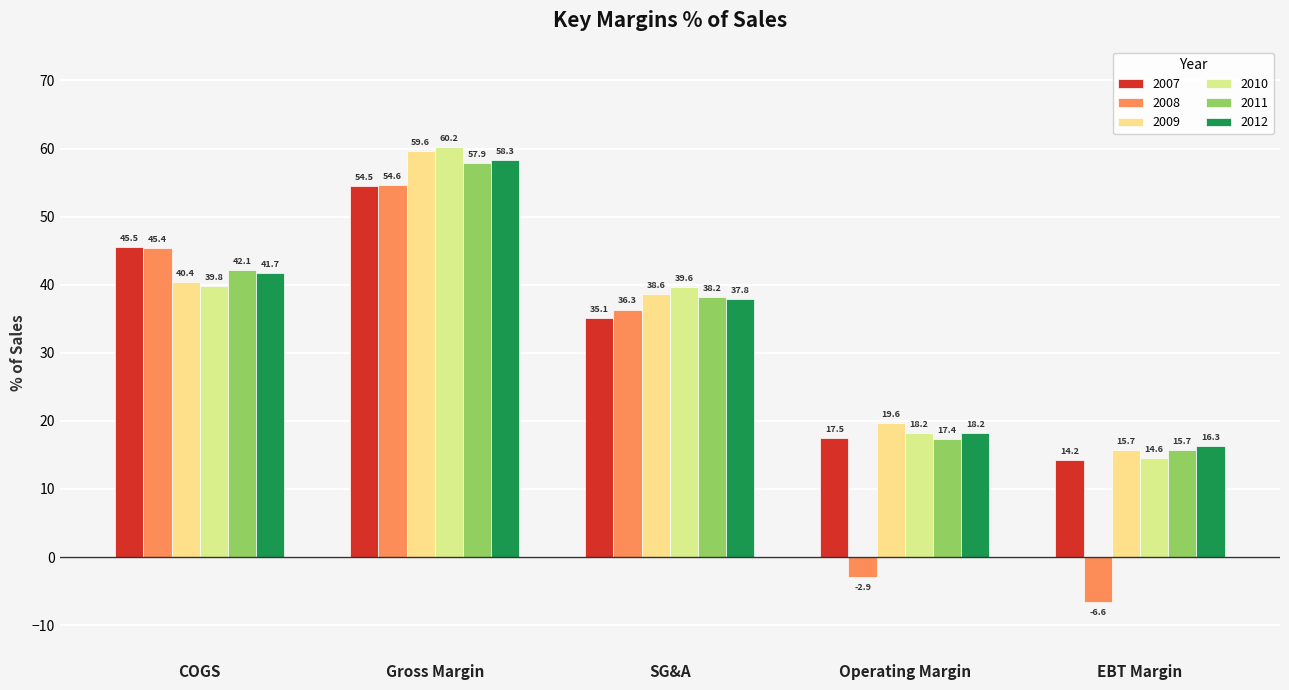

Where does the 2009 series first go above 38?

COGS